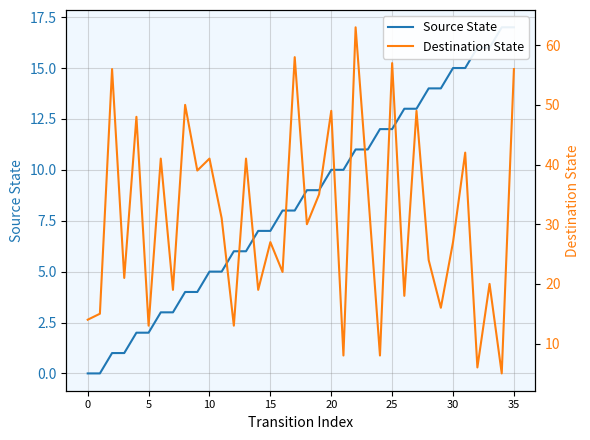

What is the difference between the highest and lowest values at 0?

15